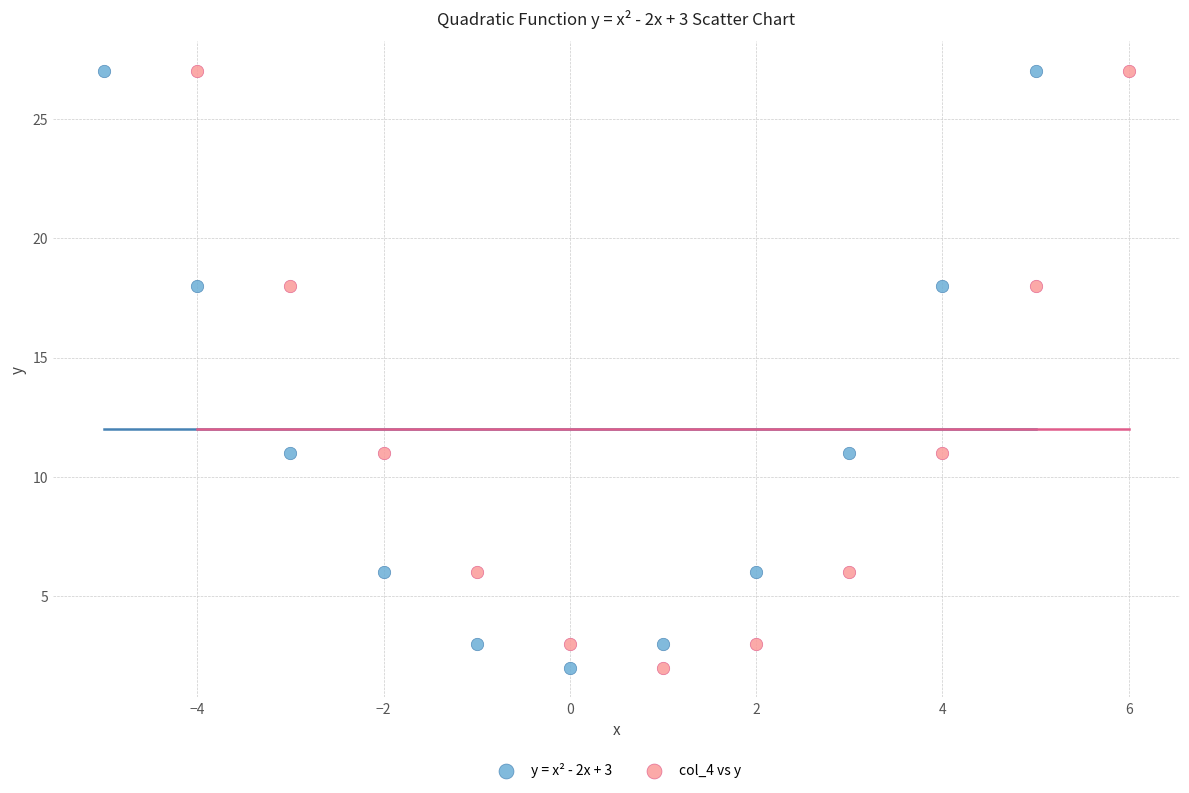

What are all the series names shown in the legend?

y = x² - 2x + 3, col_4 vs y